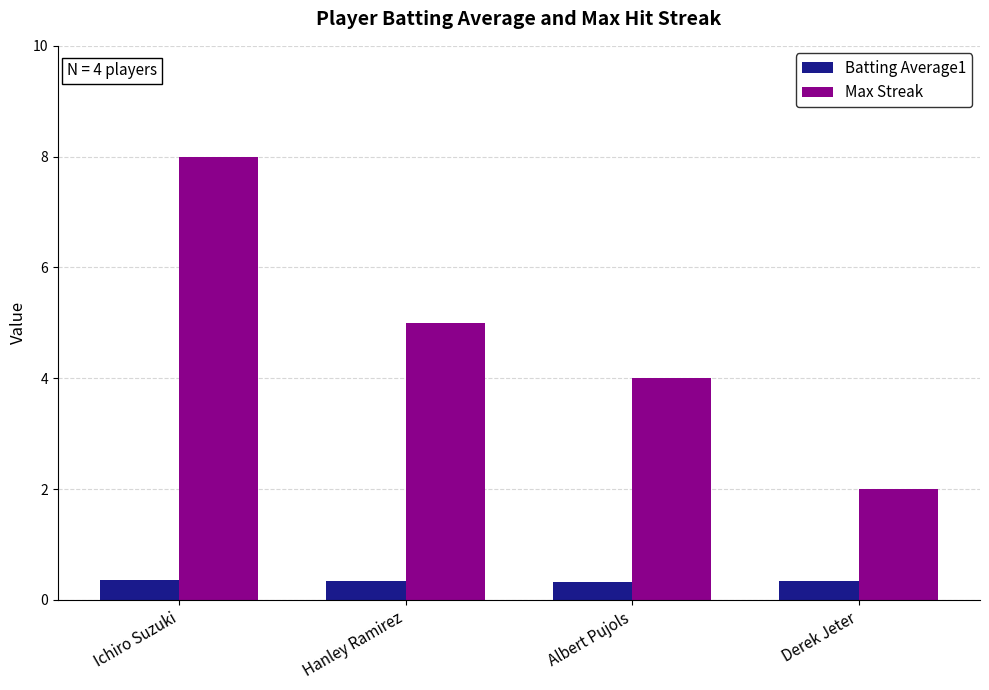

List the series in order of their peak value, highest first.

Max Streak, Batting Average1